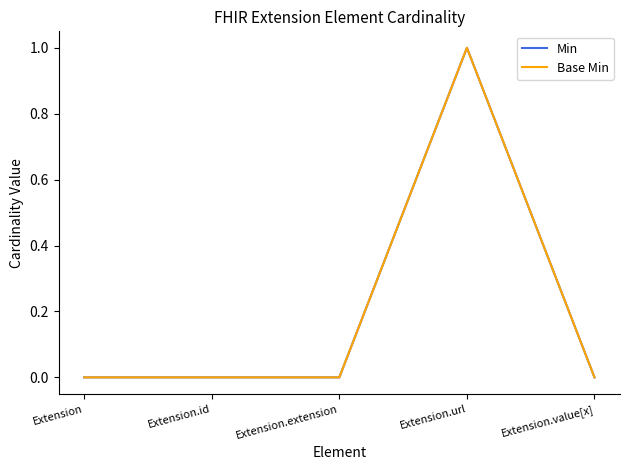

Does the chart display data point markers on the line(s)?

No